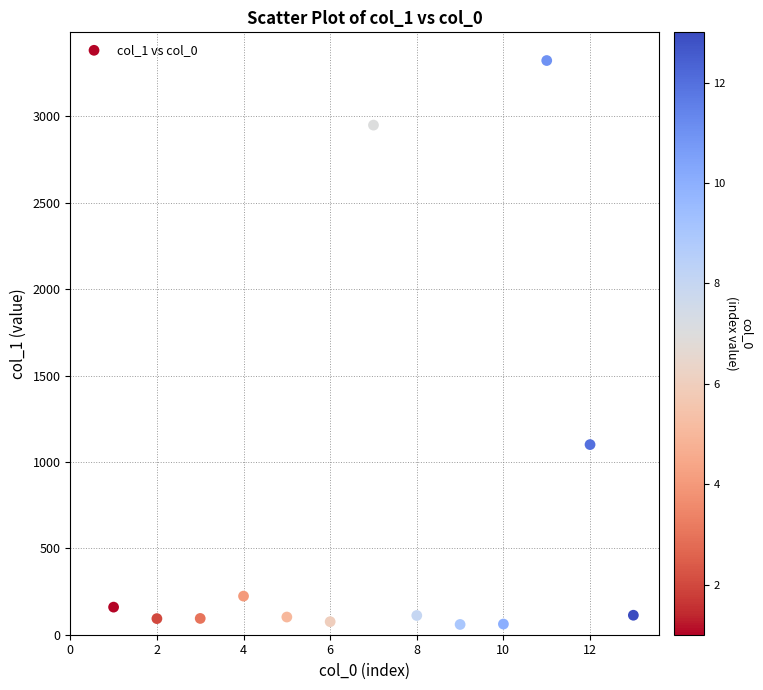

What is the range of Y values (max minus min)?

3263.6